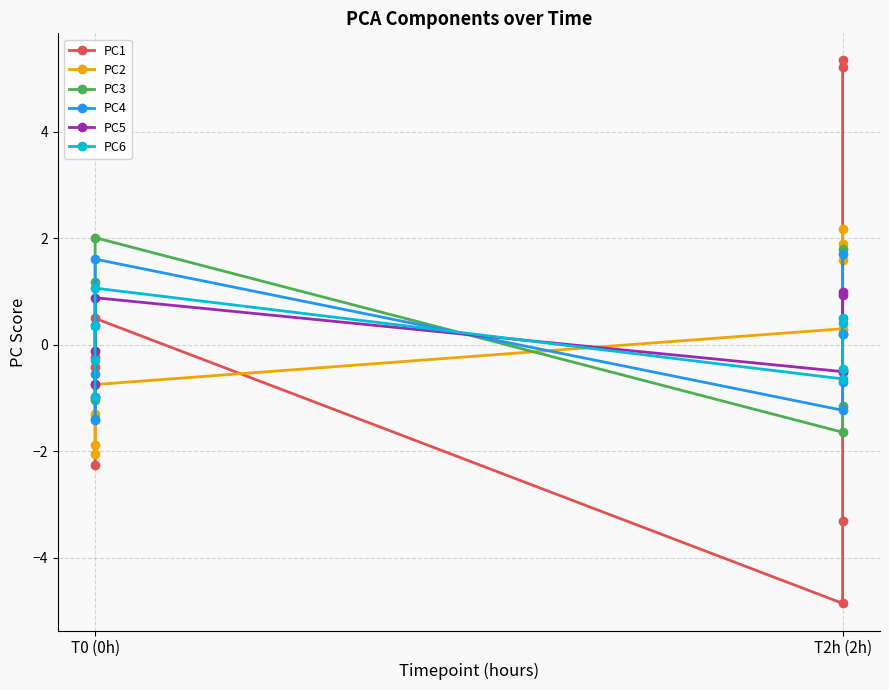

Which series ends up on top after the final intersection of PC1 and PC4?

PC1